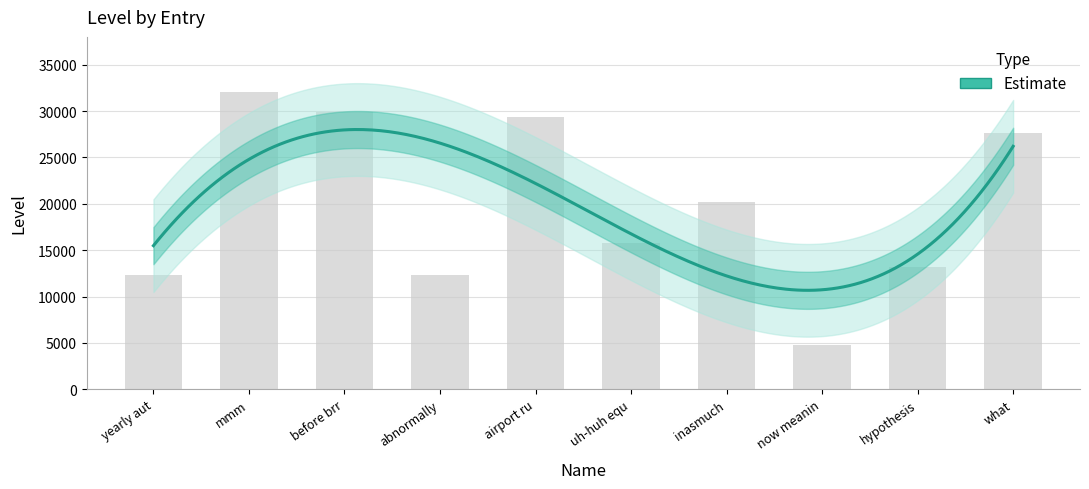

Approximately how many times larger is the value at abnormally compared to hypothesis?

0.9